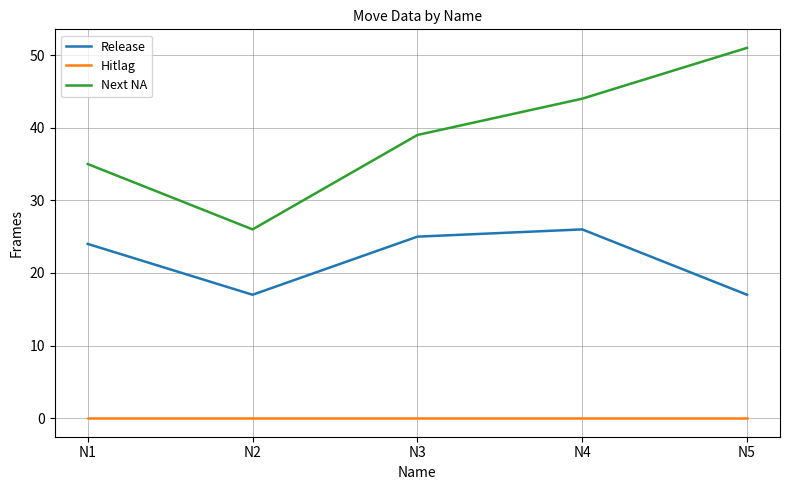

How many interior local valleys does the Next NA series have?

1